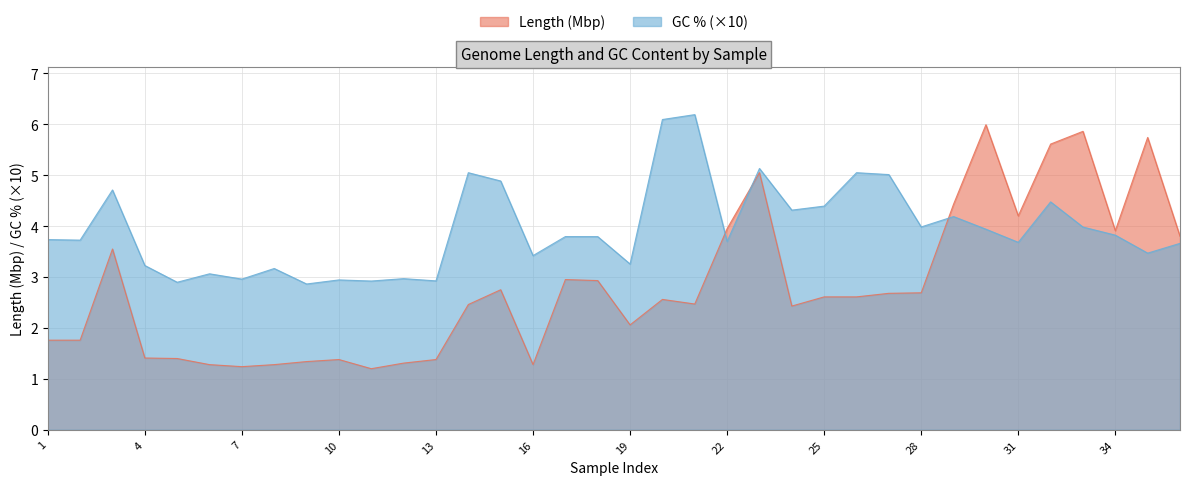

How many intersections are there between GC % and Length (Mbp)?

3